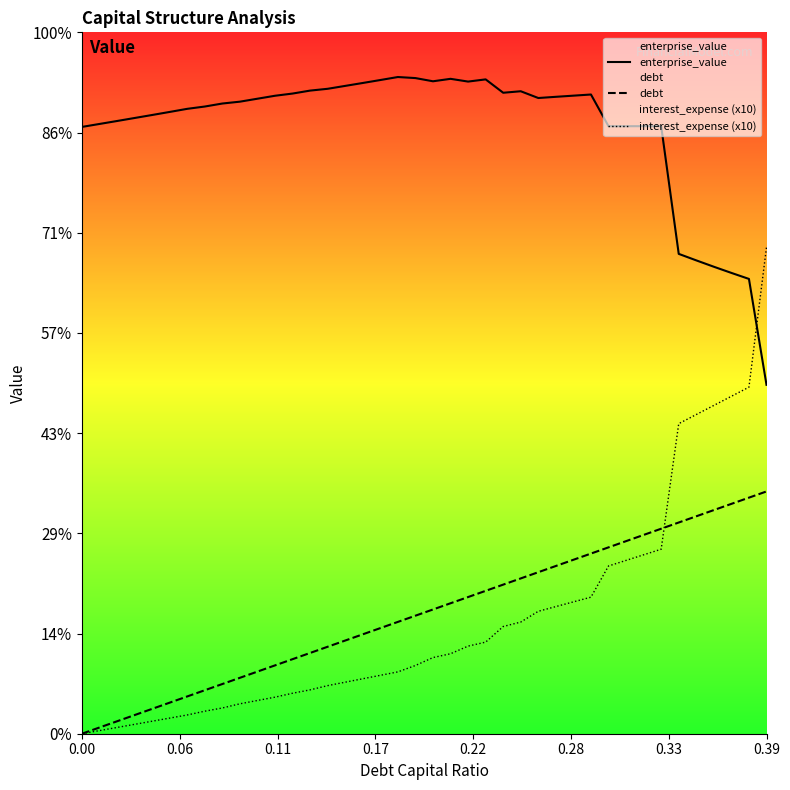

Does the chart display data point markers on the line(s)?

No